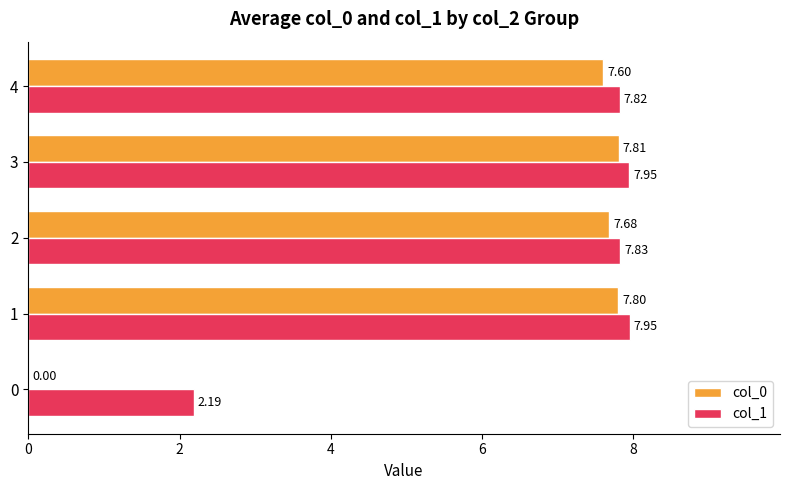

At which category is the sum across all series the highest?

3